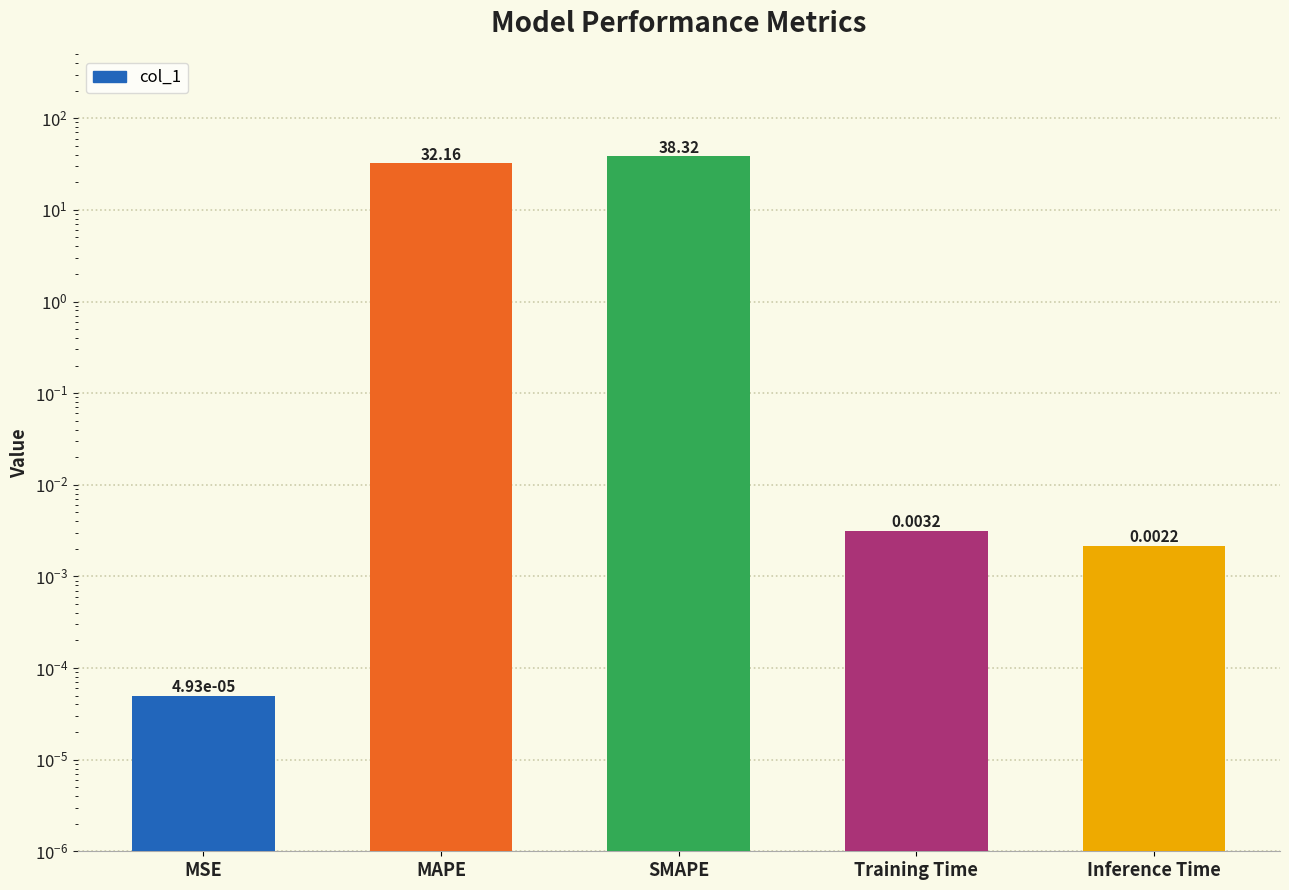

The value at MAPE is 20.3. True or false?

False